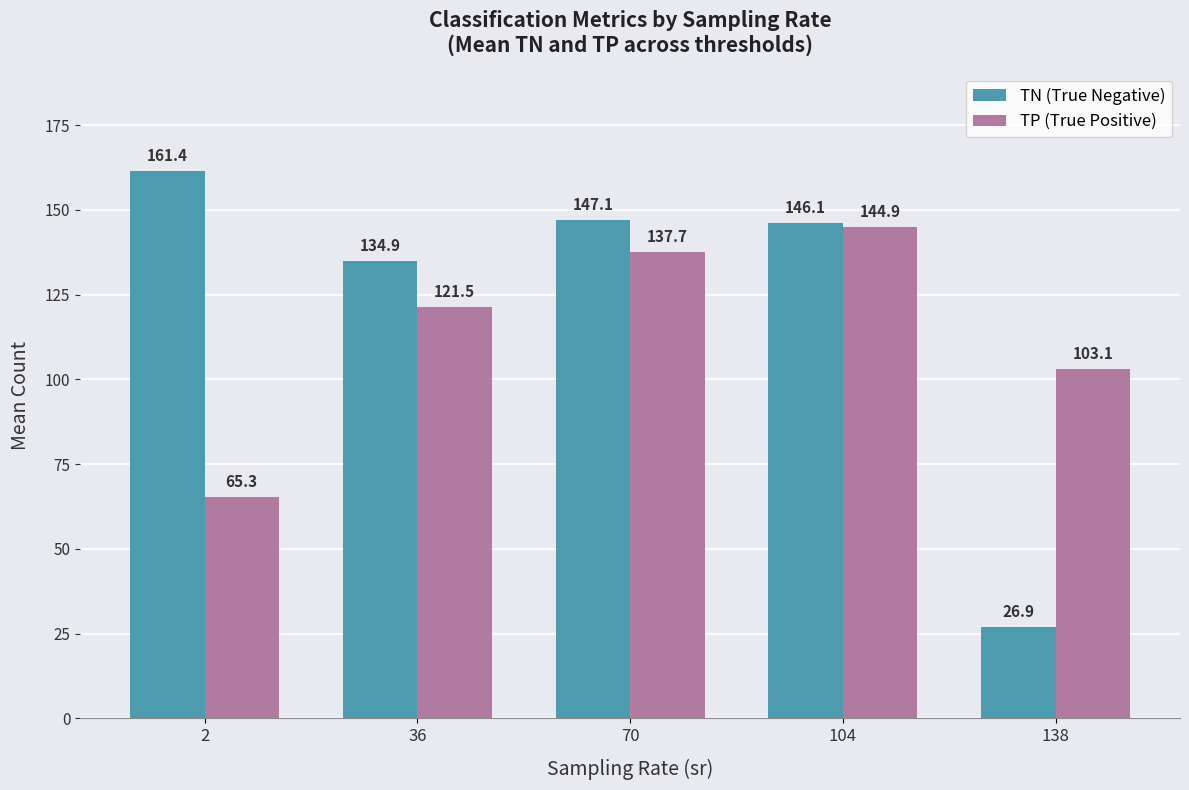

Reading right to left, extract all data points from this chart.

TN (True Negative): 26.9	146.1	147.1	134.9	161.4
TP (True Positive): 103.1	144.9	137.7	121.5	65.3